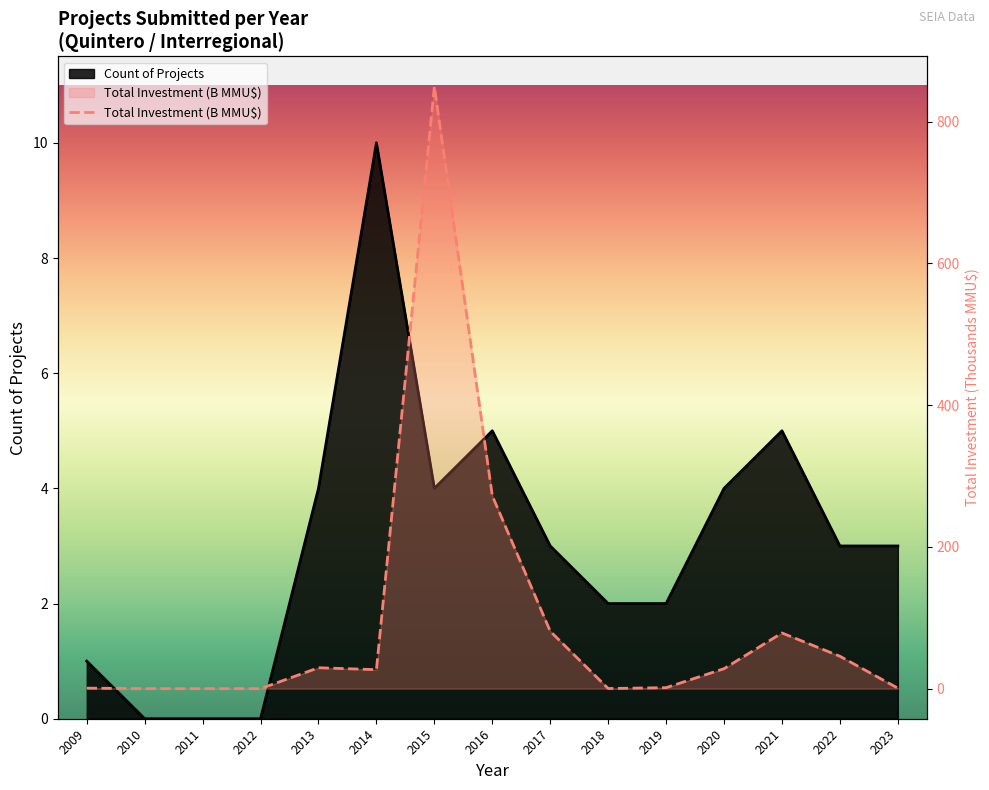

True or false: Count of Projects_line has a value of 6.3 at 2020.

False